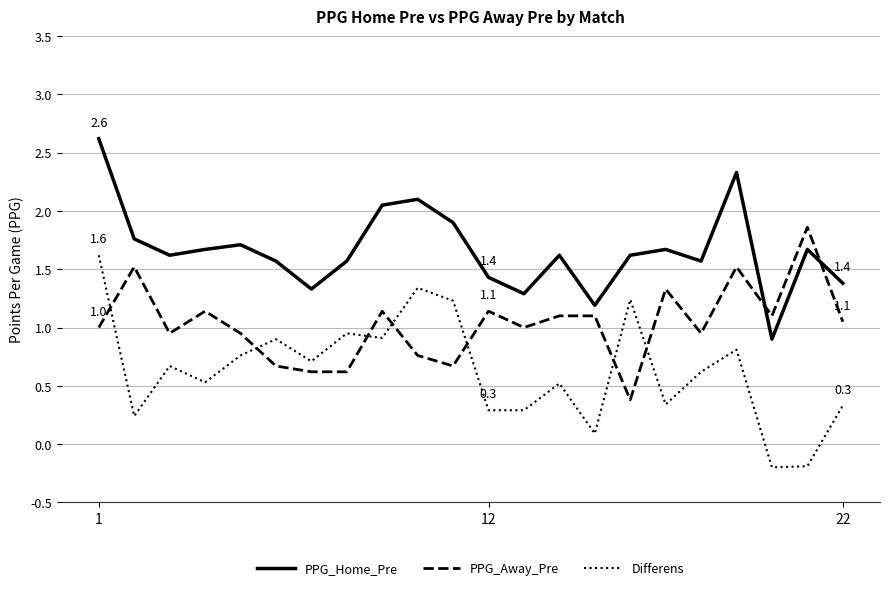

After their last crossing, which series has the higher values: PPG_Away_Pre or Differens?

PPG_Away_Pre